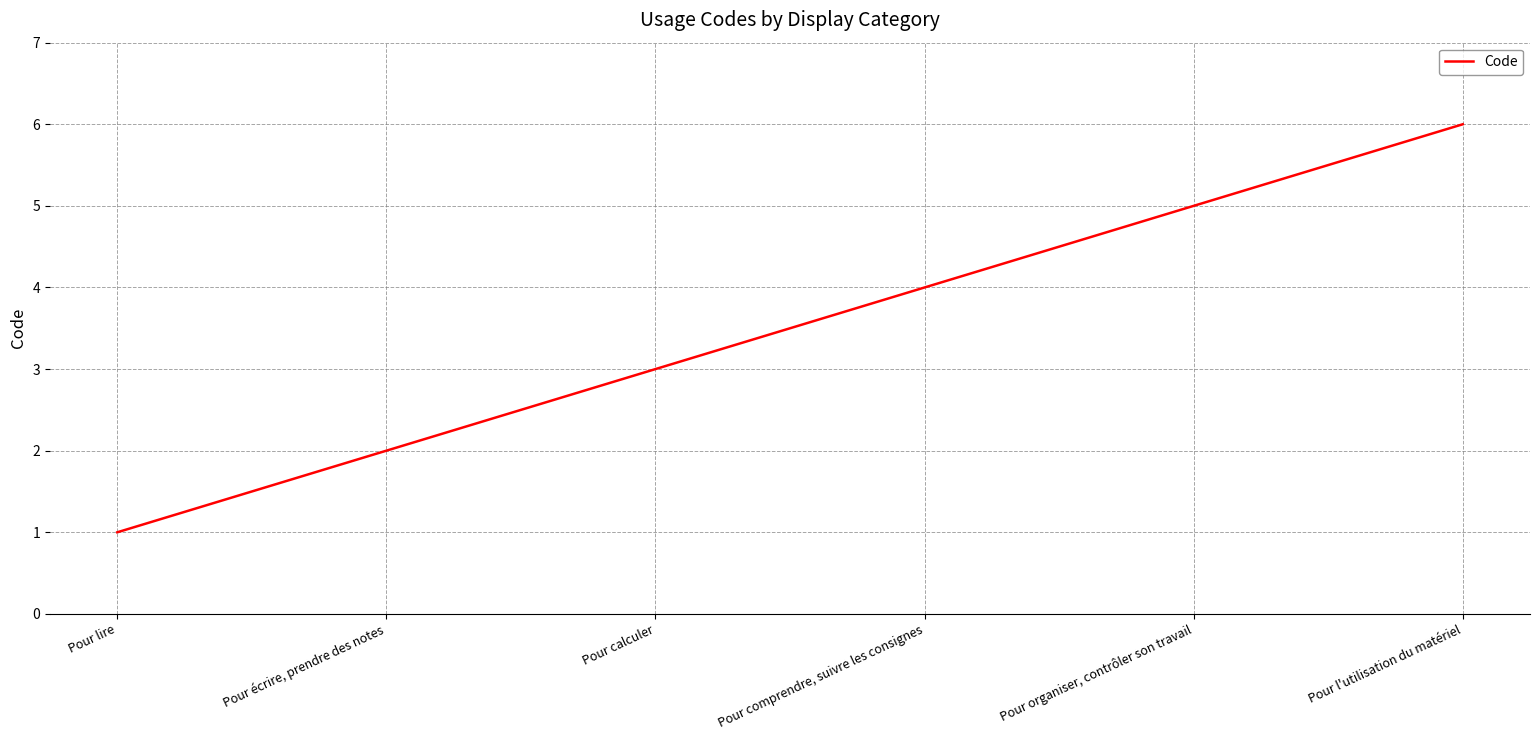

What is the approximate value at Pour comprendre, suivre les consignes?

4